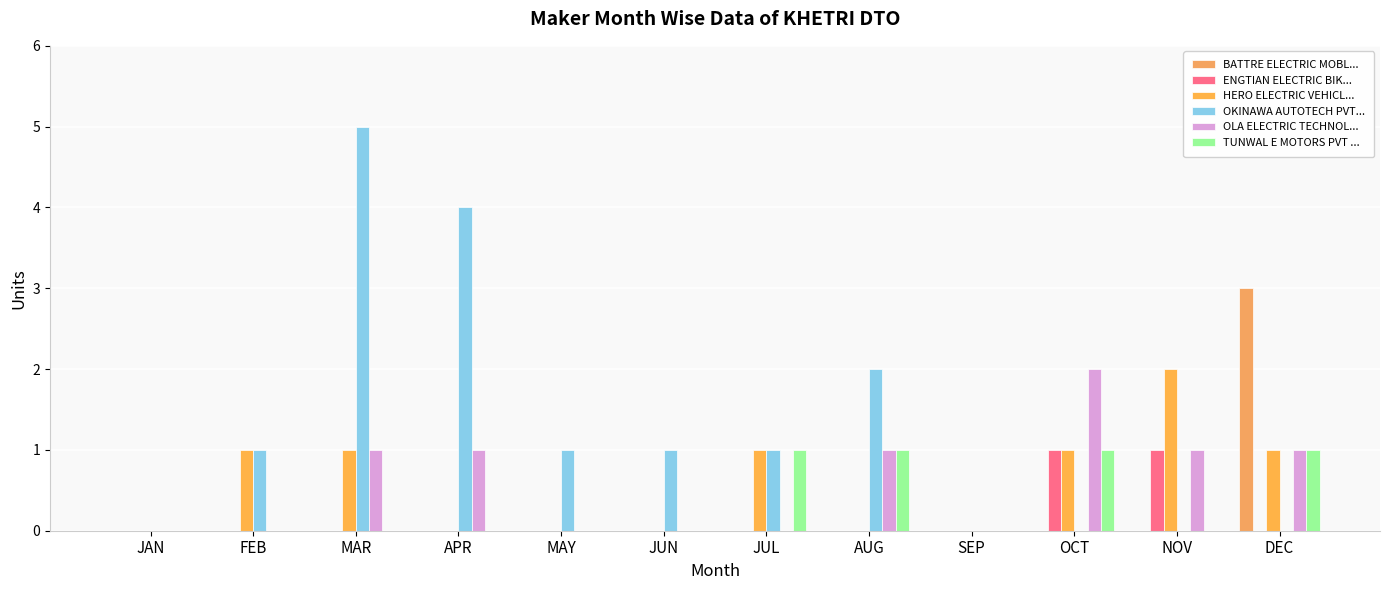

Which label corresponds to the smallest value in the chart?

JAN